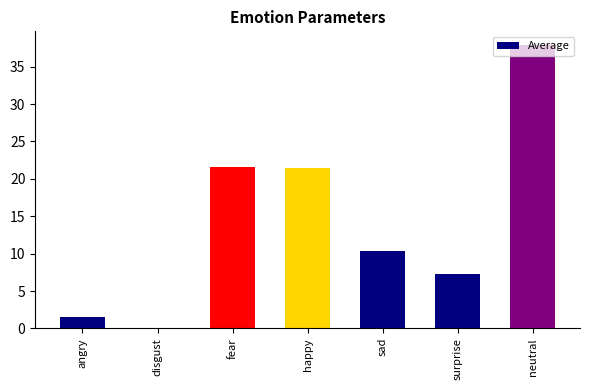

What is the sum of the values at happy and fear?

43.1